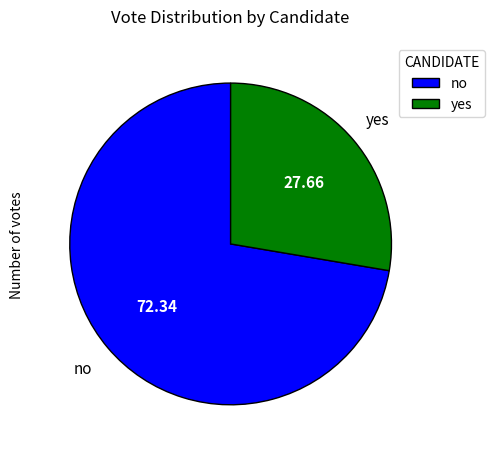

What is the ratio of the value at yes to the value at no?

0.4